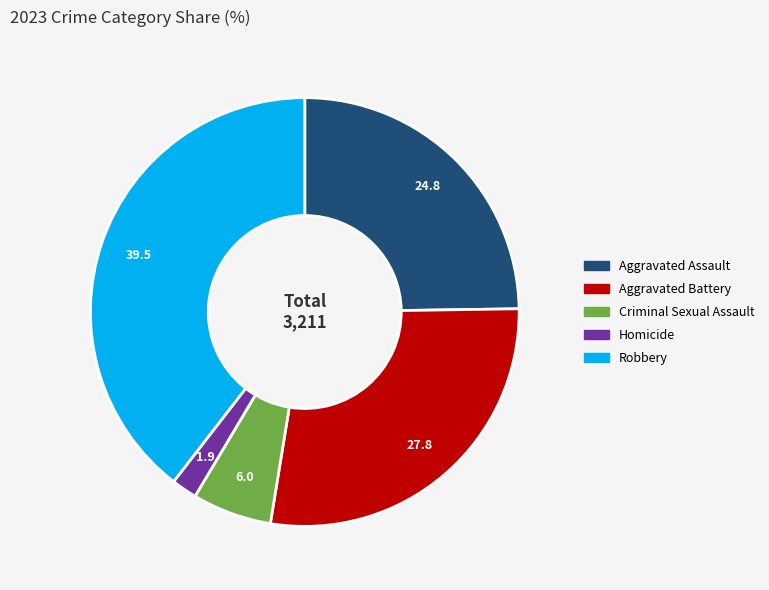

Does Robbery represent more than half of the total?

No